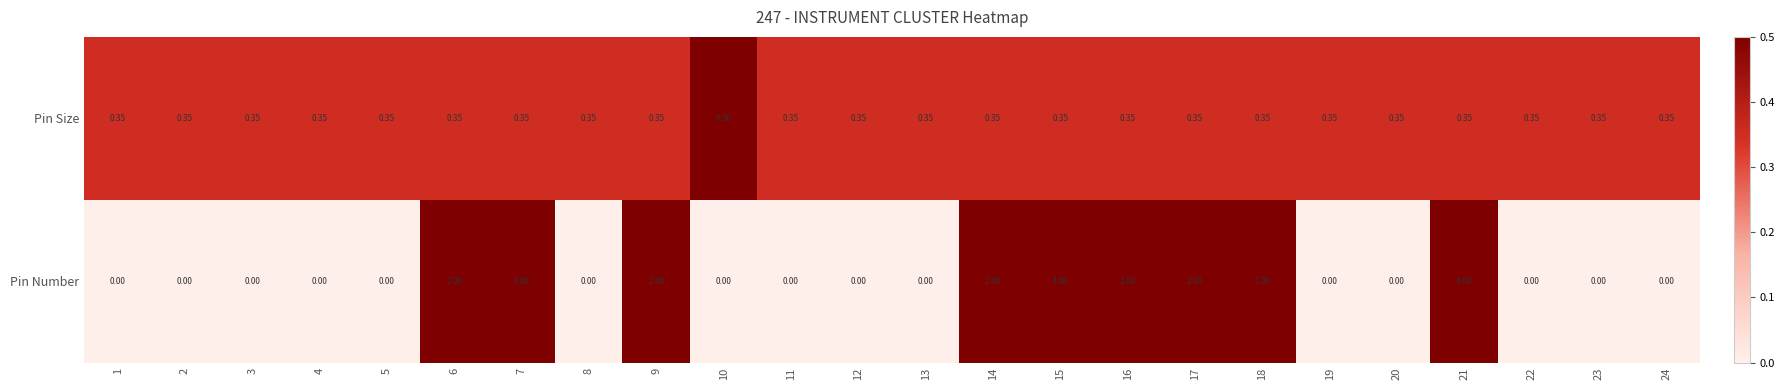

List the series in order of their overall mean, lowest first.

Pin Size, Pin Number